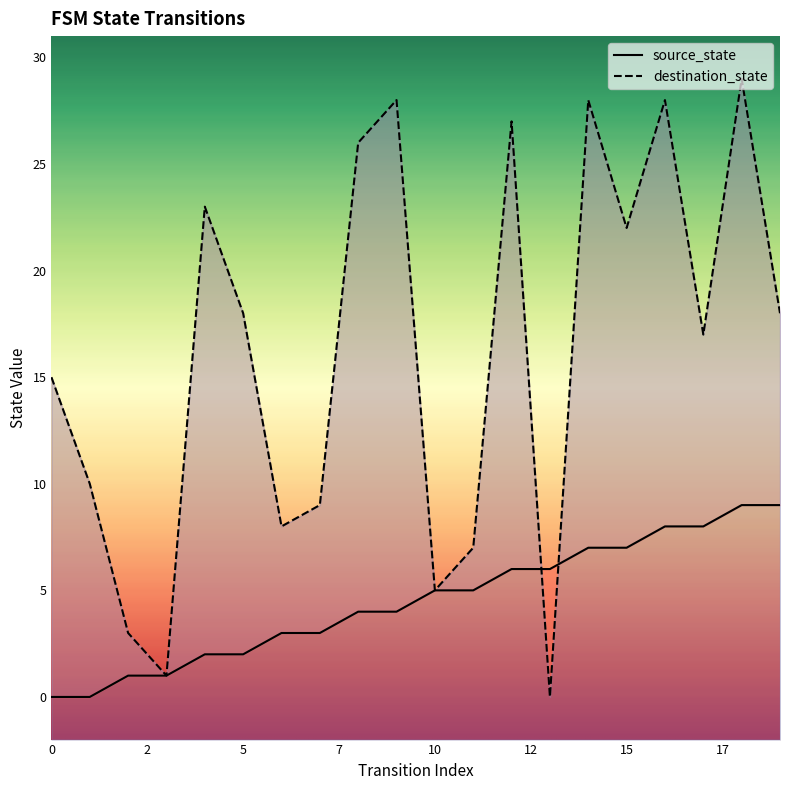

Does the chart display data point markers on the line(s)?

No